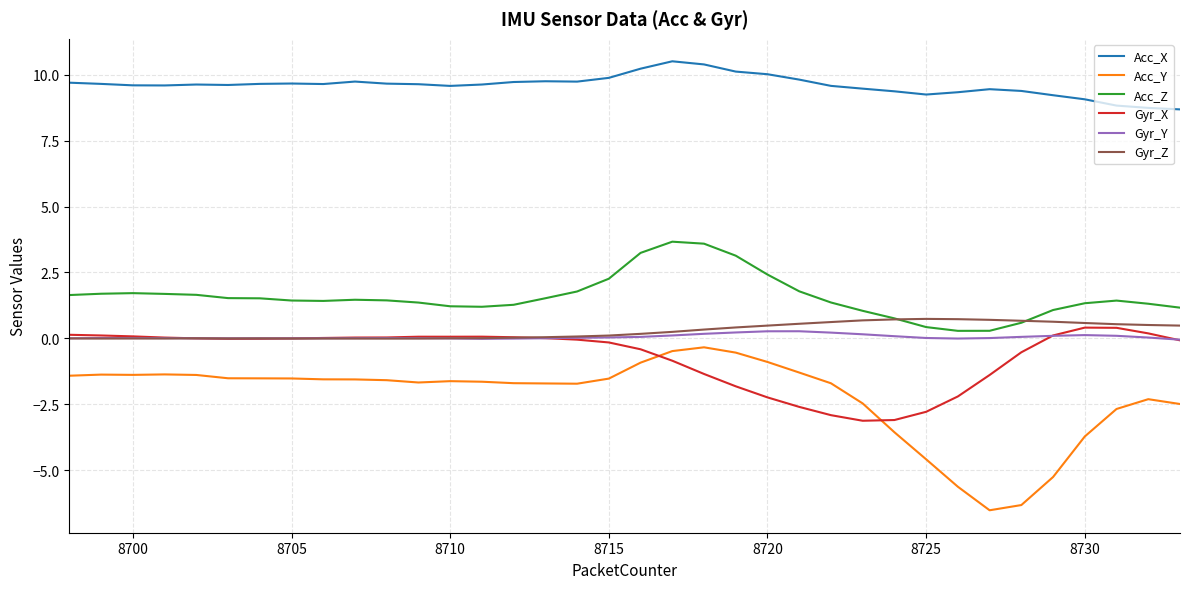

Which series has the largest range (max minus min)?

Acc_Y